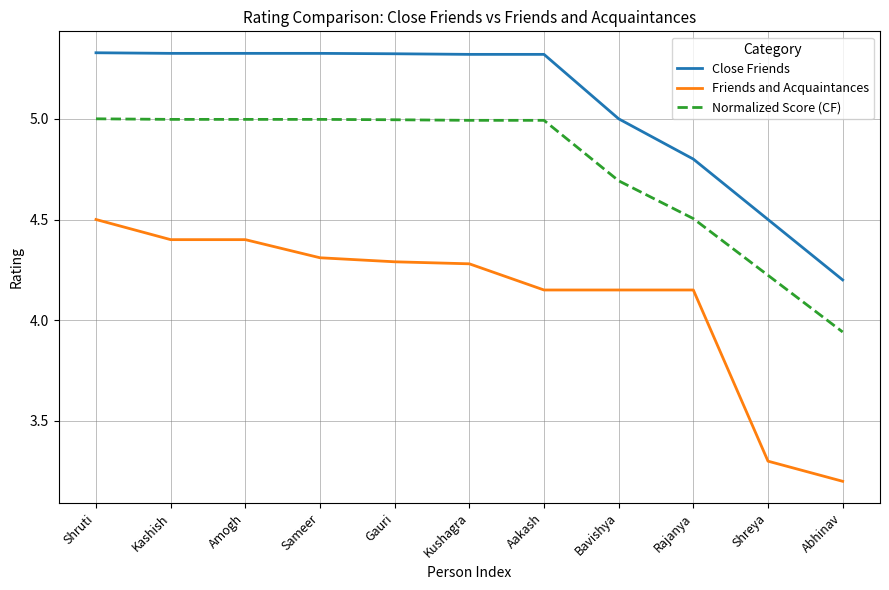

What are all the series names shown in the legend?

Close Friends, Friends and Acquaintances, Normalized Score (CF)